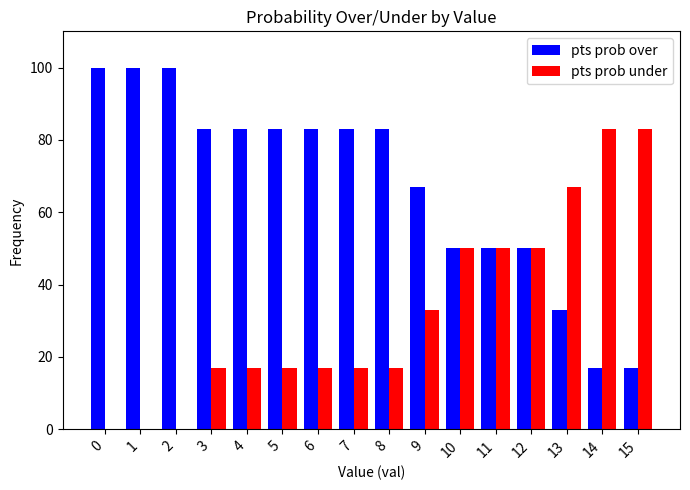

How many pts prob over values are between 50 and 83?

10